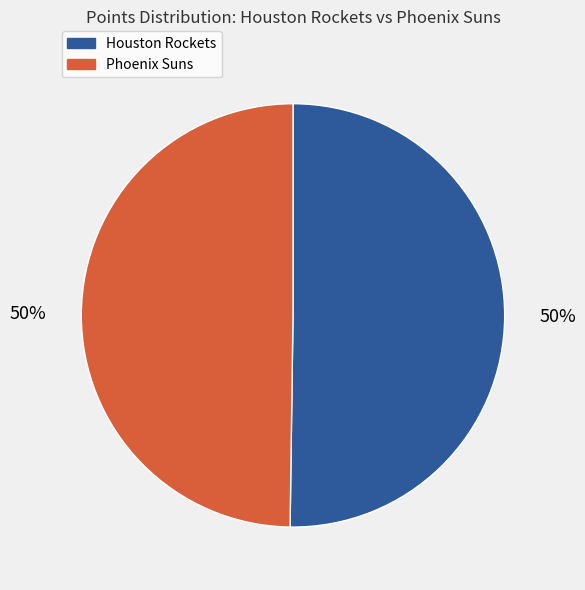

To the nearest percent, what is the average slice percentage?

50%